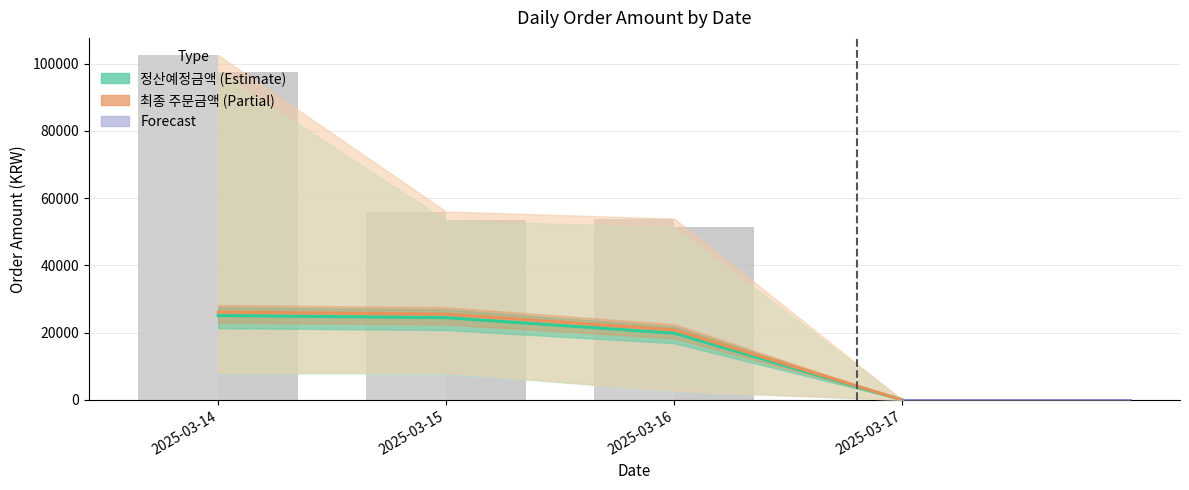

Does the chart contain stacked bars?

No